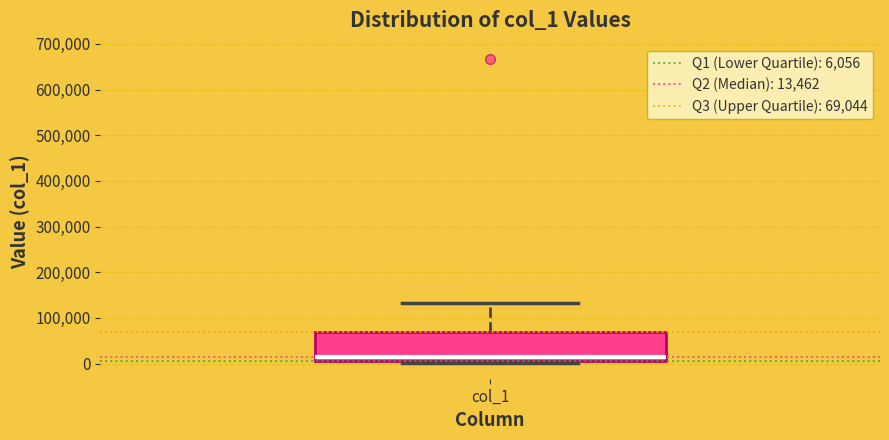

Transcribe this box plot: give where the median line is, the range the box spans, and where the two whiskers end, as read against the y-axis. The values are not printed on the chart, so give them approximately, as read against the axis.

median 10000 (just above the box's lower edge), box 10000 to 70000, whiskers 0 to 130000